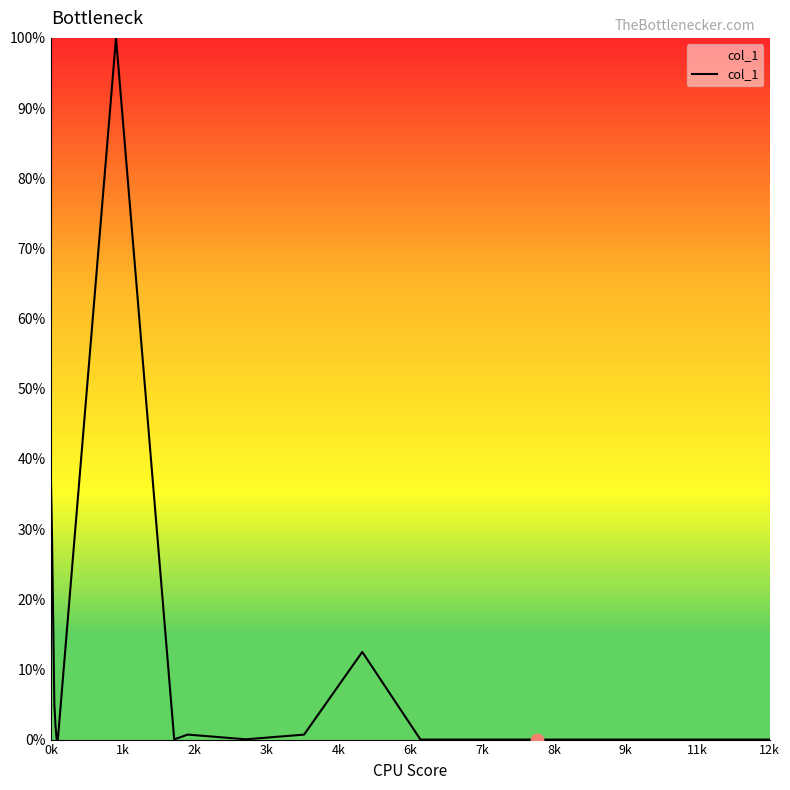

What is the difference between the maximum and minimum values?

100.0